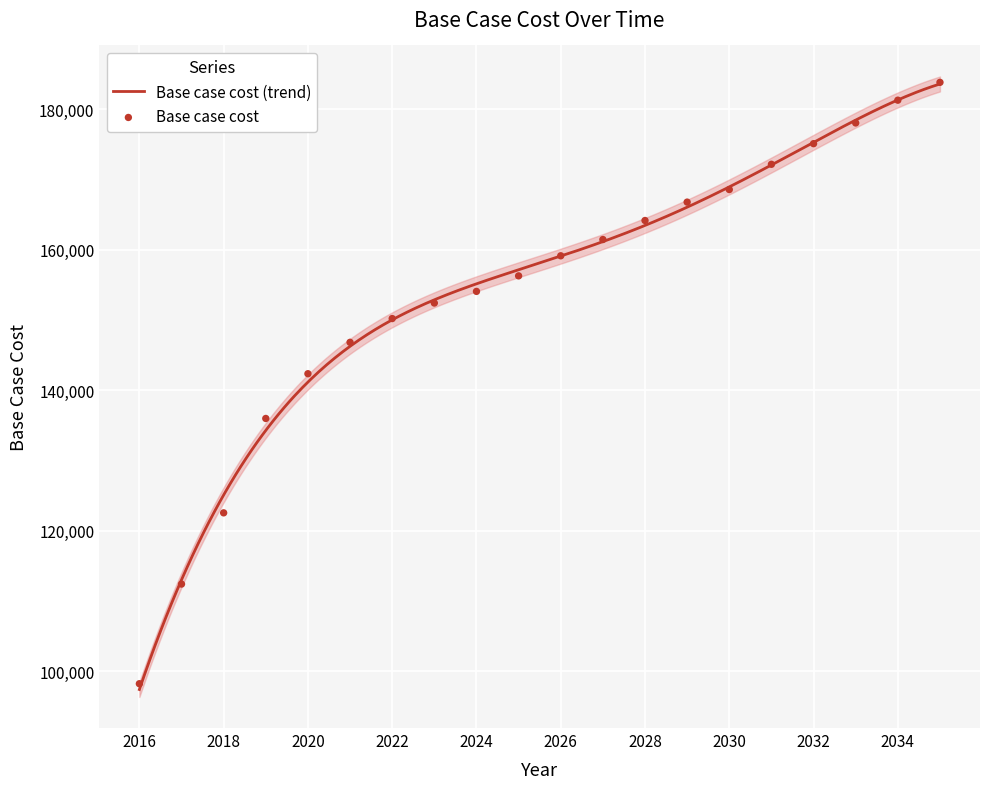

What is the ratio of the value at 2016 to the value at 2024?

0.6